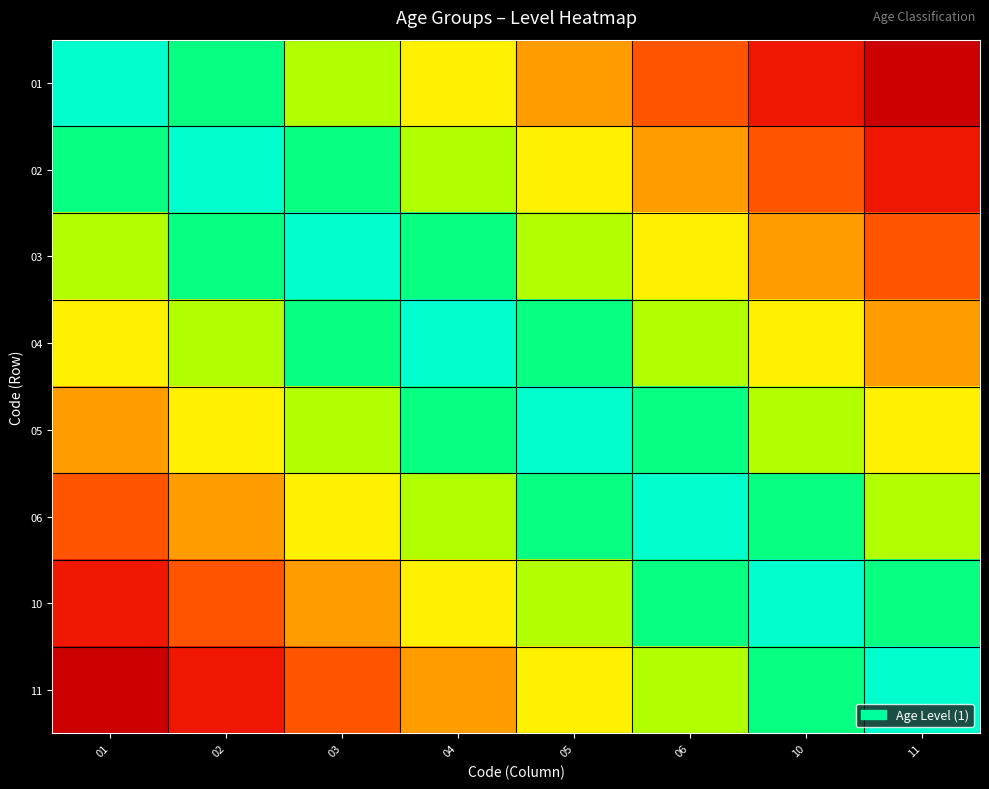

Reading right to left, list all the values displayed in this chart.

01: 11=0.0	10=0.1	06=0.2	05=0.4	04=0.6	03=0.7	02=0.8	01=1.0
02: 11=0.1	10=0.2	06=0.4	05=0.6	04=0.7	03=0.8	02=1.0	01=0.8
03: 11=0.2	10=0.4	06=0.6	05=0.7	04=0.8	03=1.0	02=0.8	01=0.7
04: 11=0.4	10=0.6	06=0.7	05=0.8	04=1.0	03=0.8	02=0.7	01=0.6
05: 11=0.6	10=0.7	06=0.8	05=1.0	04=0.8	03=0.7	02=0.6	01=0.4
06: 11=0.7	10=0.8	06=1.0	05=0.8	04=0.7	03=0.6	02=0.4	01=0.2
10: 11=0.8	10=1.0	06=0.8	05=0.7	04=0.6	03=0.4	02=0.2	01=0.1
11: 11=1.0	10=0.8	06=0.7	05=0.6	04=0.4	03=0.2	02=0.1	01=0.0